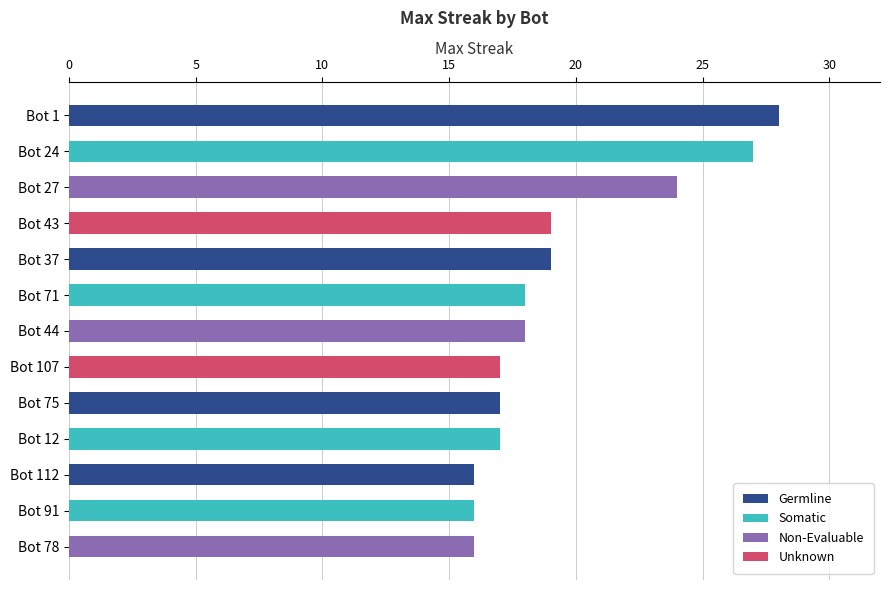

What is the average value?

19